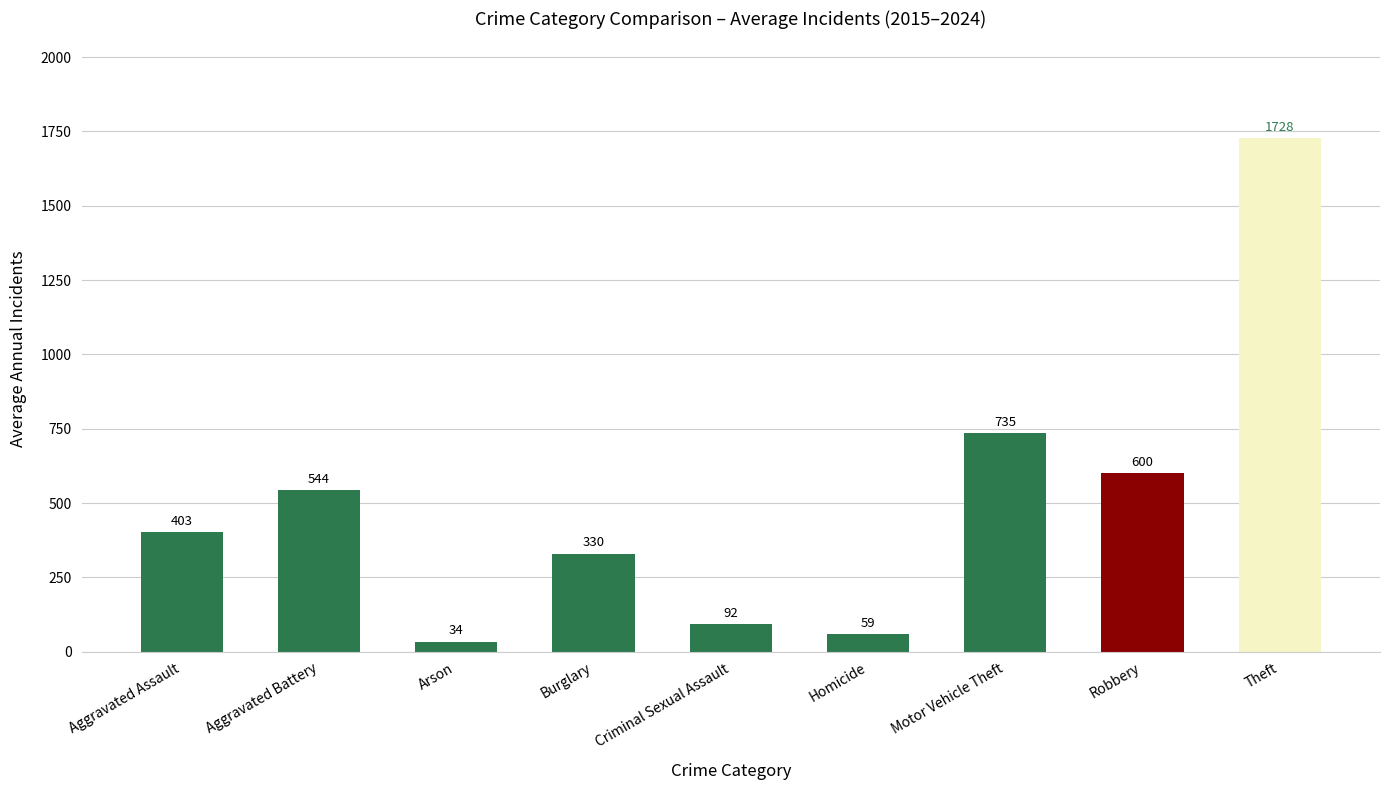

List the labels in order of value, smallest first.

Arson, Homicide, Criminal Sexual Assault, Burglary, Aggravated Assault, Aggravated Battery, Robbery, Motor Vehicle Theft, Theft